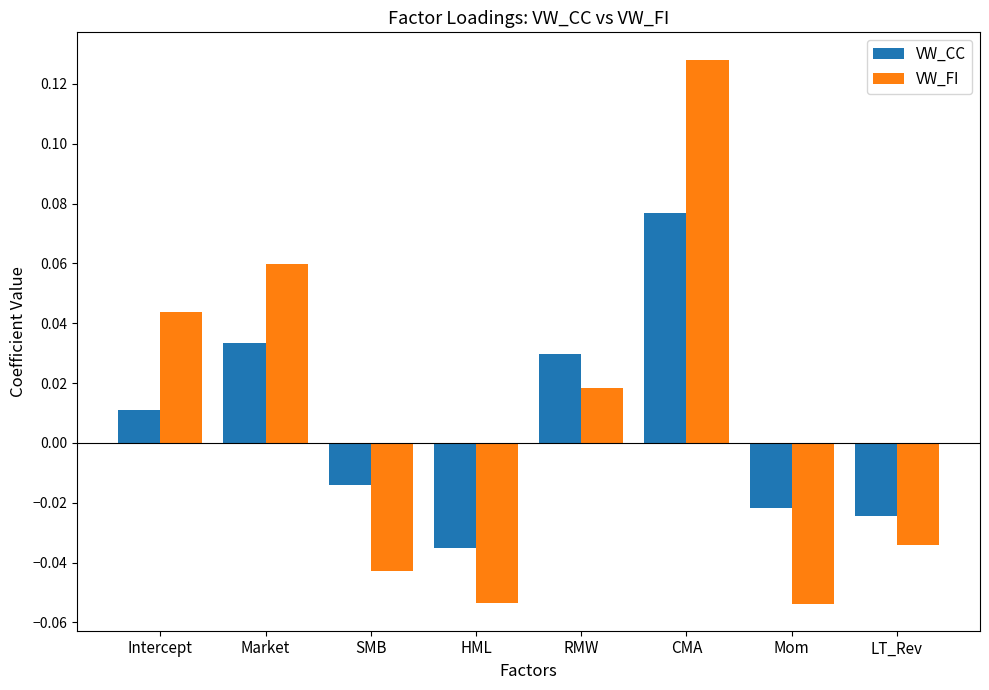

At how many categories does at least one series exceed 0?

4